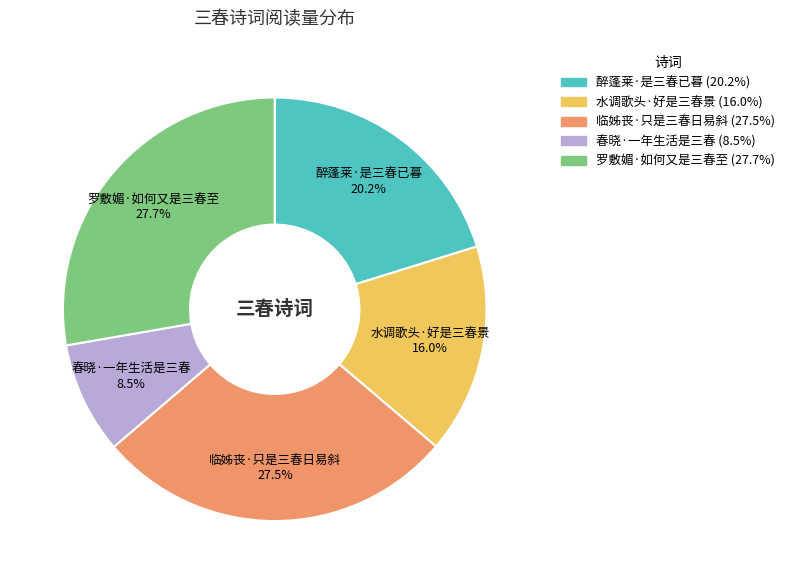

Which has a higher value, 临姊丧·只是三春日易斜 or 水调歌头·好是三春景?

临姊丧·只是三春日易斜